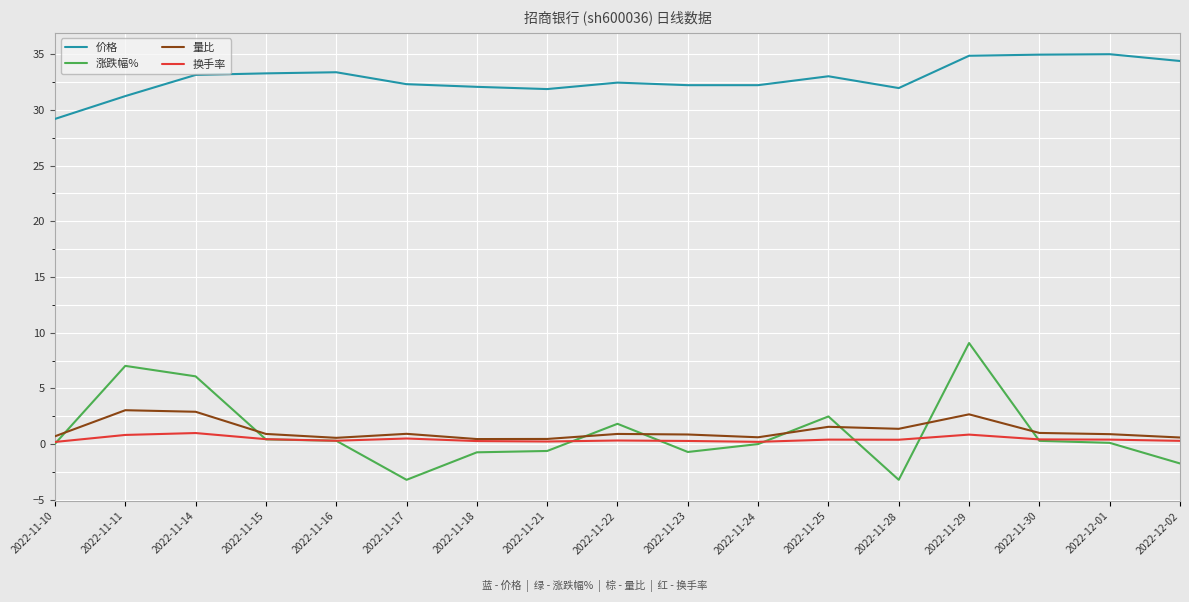

Read the 量比 value at 2022-11-23.

0.9